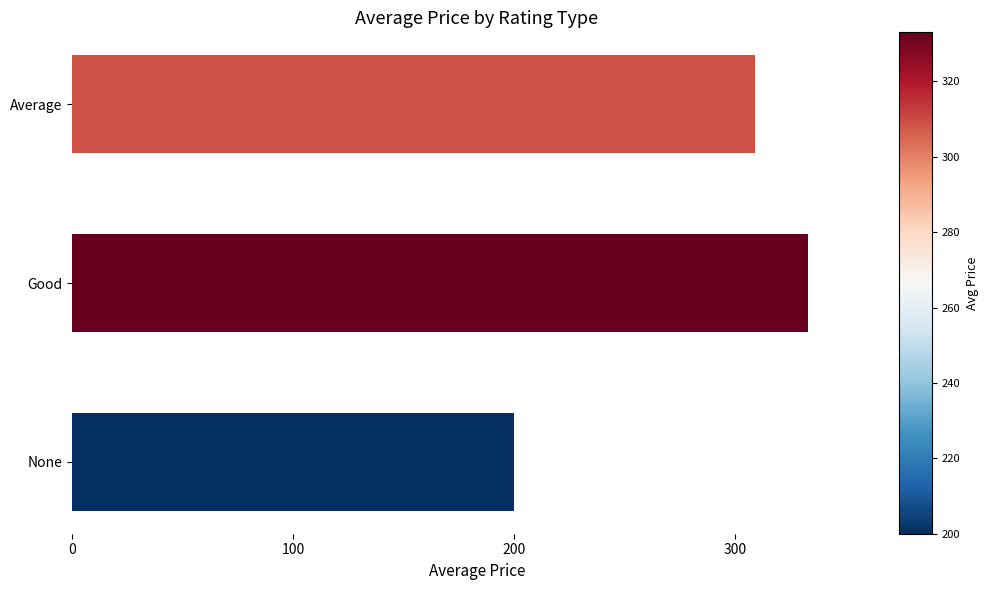

List the labels in order of value, largest first.

Good, Average, None